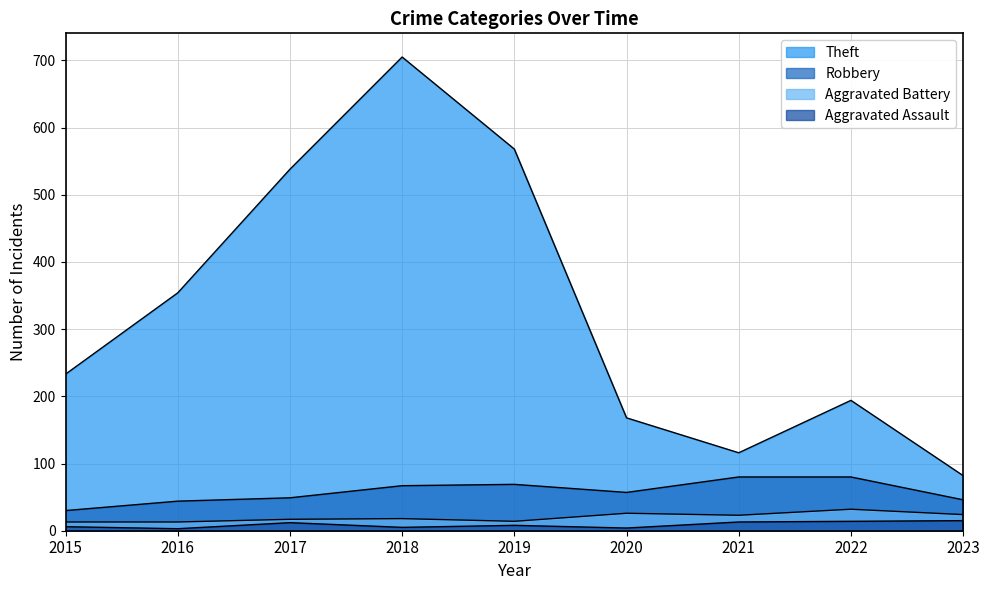

Which series has the widest spread of values?

Theft